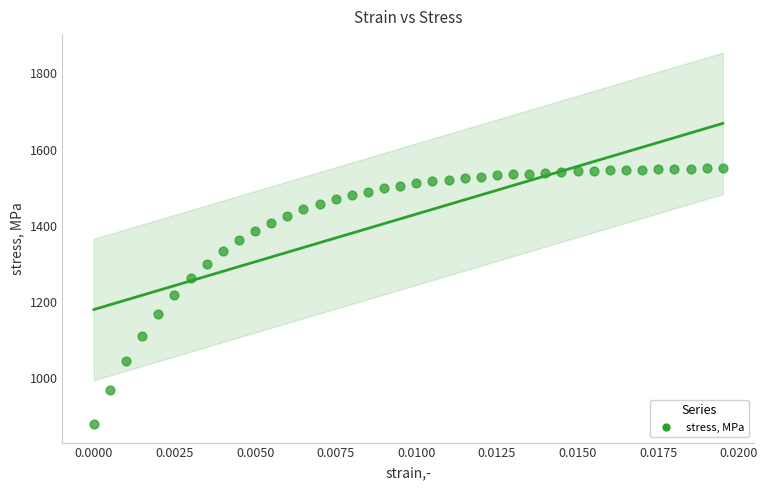

How many points are shown in the scatter plot?

40